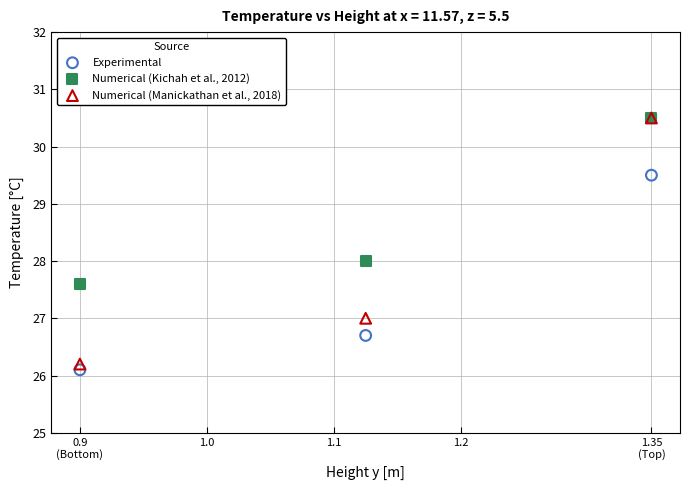

What are all the series names shown in the legend?

Experimental, Numerical (Kichah et al., 2012), Numerical (Manickathan et al., 2018)